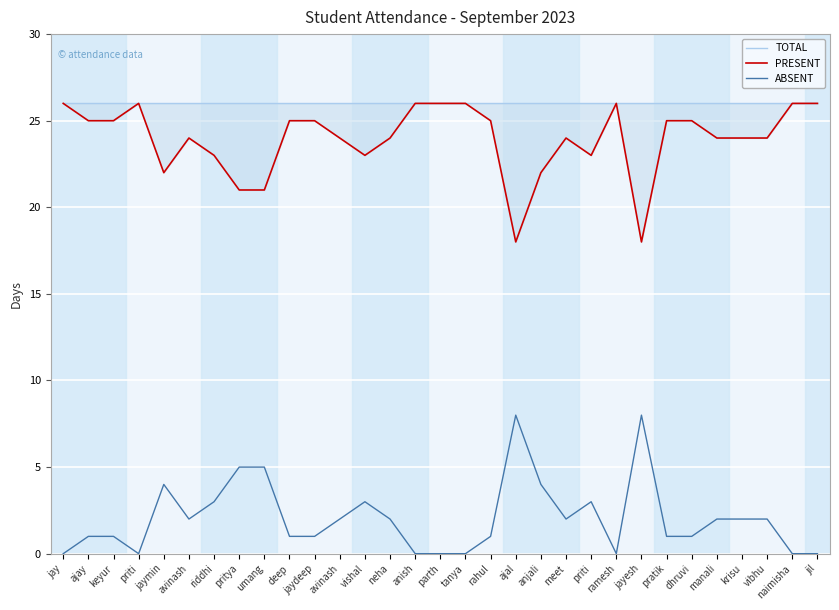

The PRESENT series shows 25 at pratik. True or false?

True